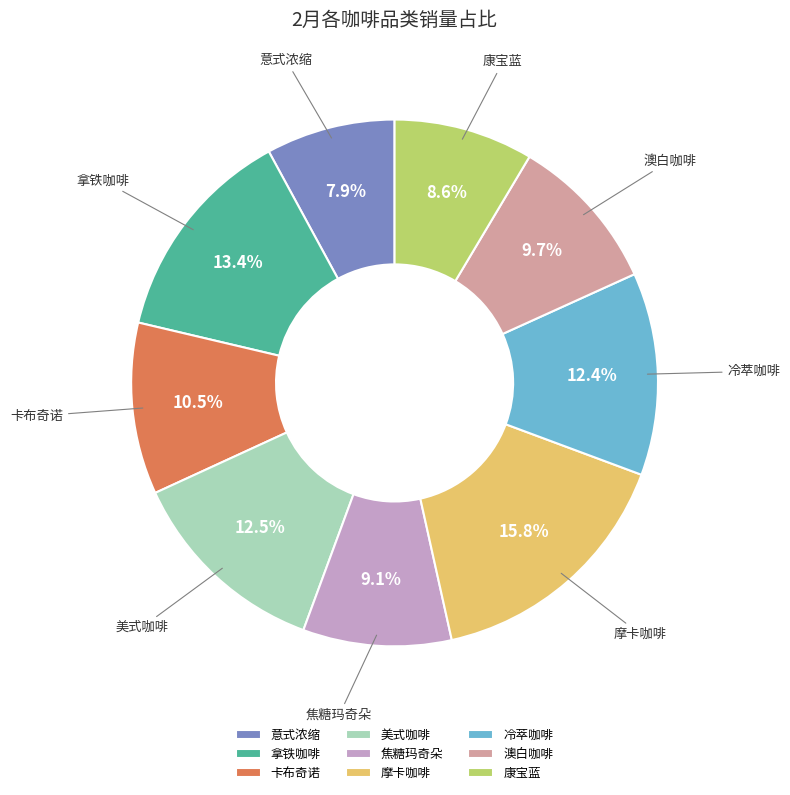

Does 拿铁咖啡 account for over 50% of the chart?

No